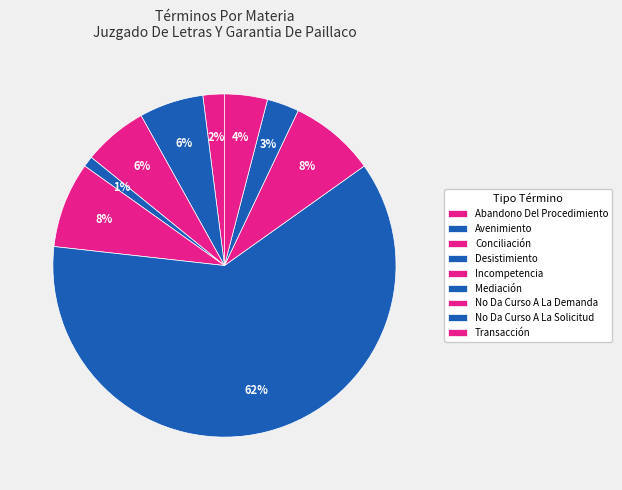

Count the number of slices in the pie.

9